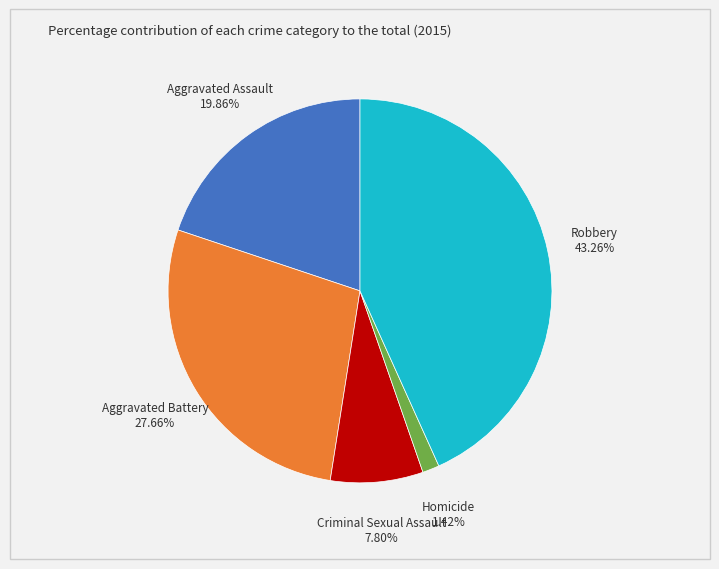

How many slices are in this pie chart?

5